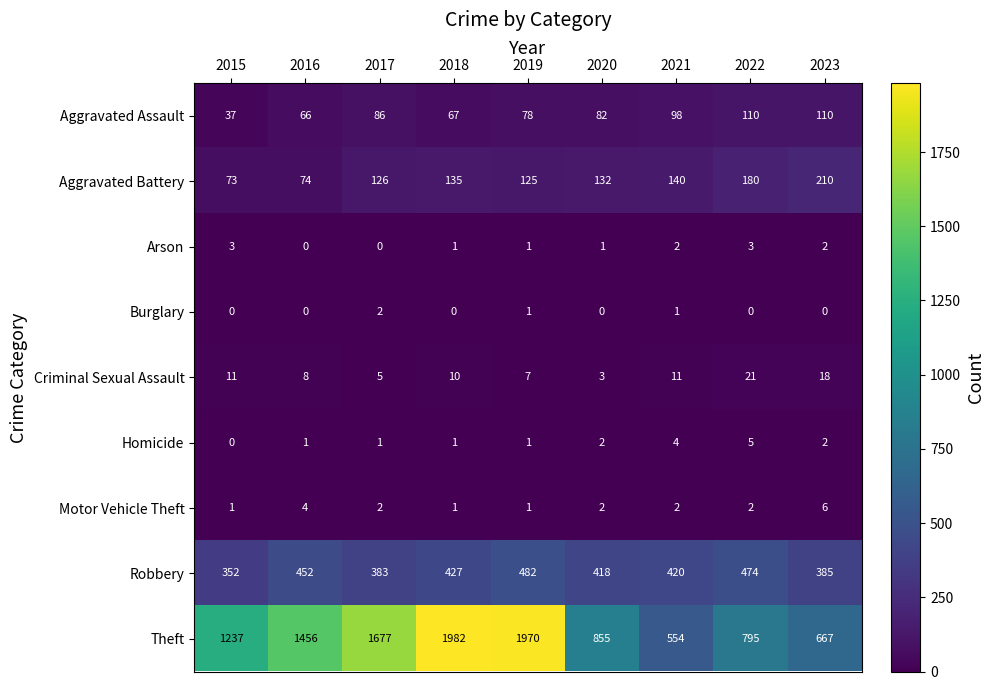

Where is Robbery nearest to the value 417?

2020